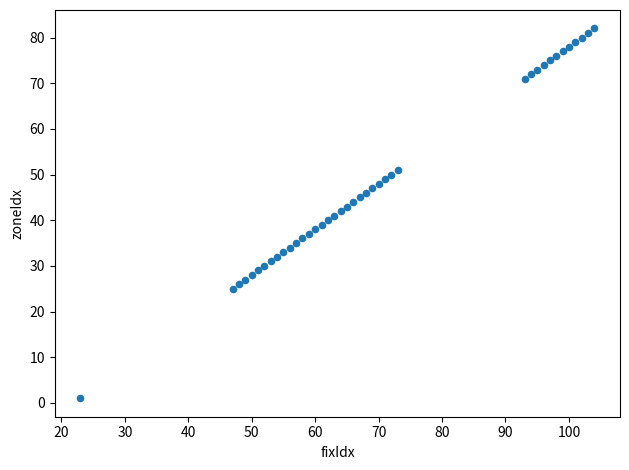

What is the range of Y values (max minus min)?

81